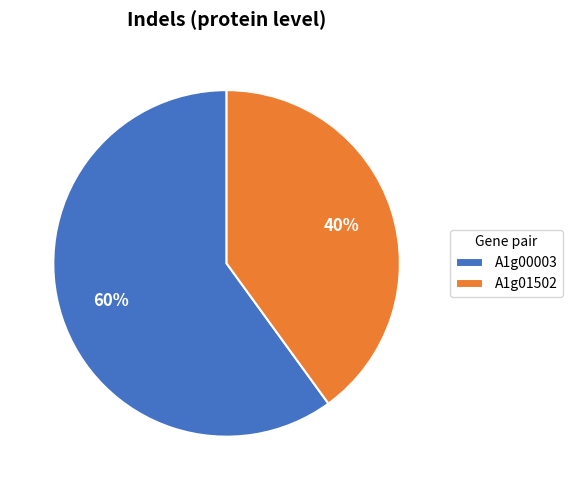

Between A1g01502 and A1g00003, which is larger?

A1g00003